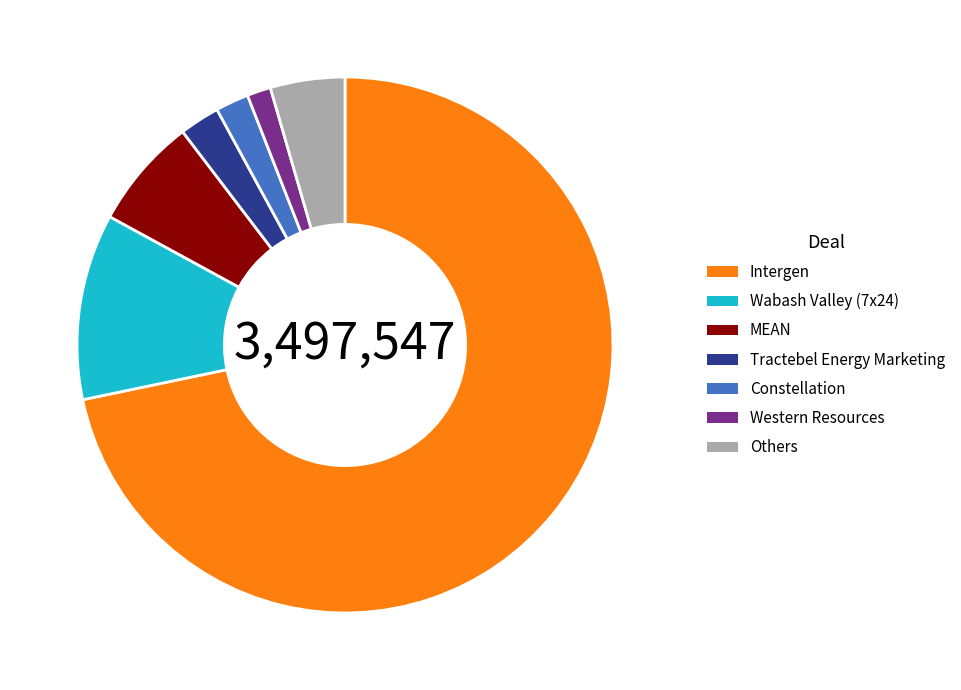

The MEAN slice represents 7% of the pie. True or false?

True